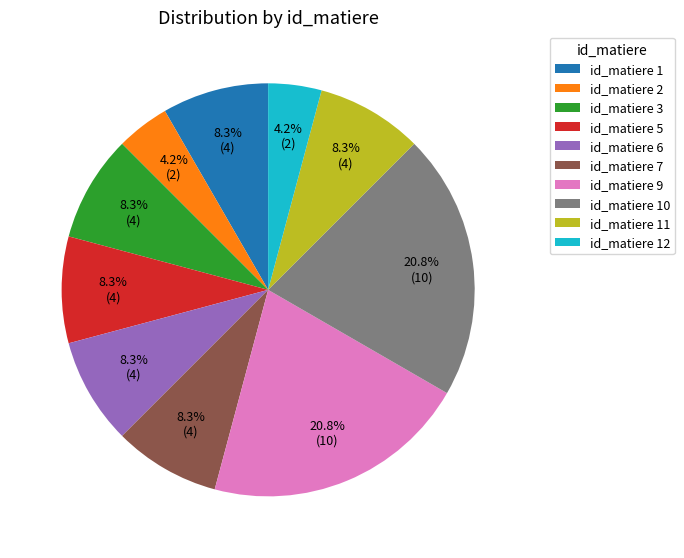

What is the ratio of the value at id_matiere 7 to the value at id_matiere 2?

2.0